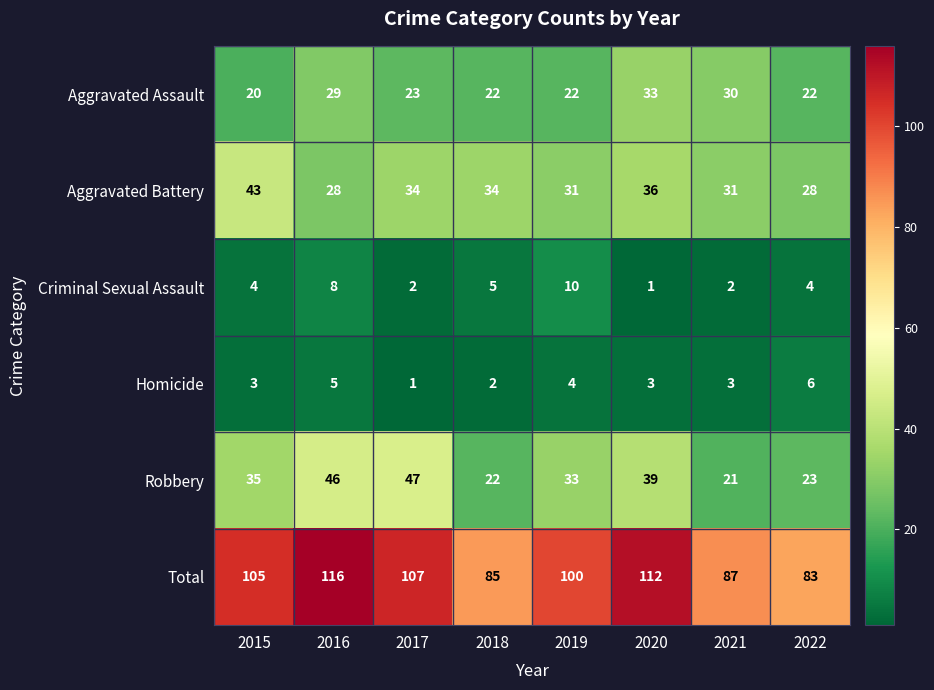

Which series has the largest total across all categories?

Total